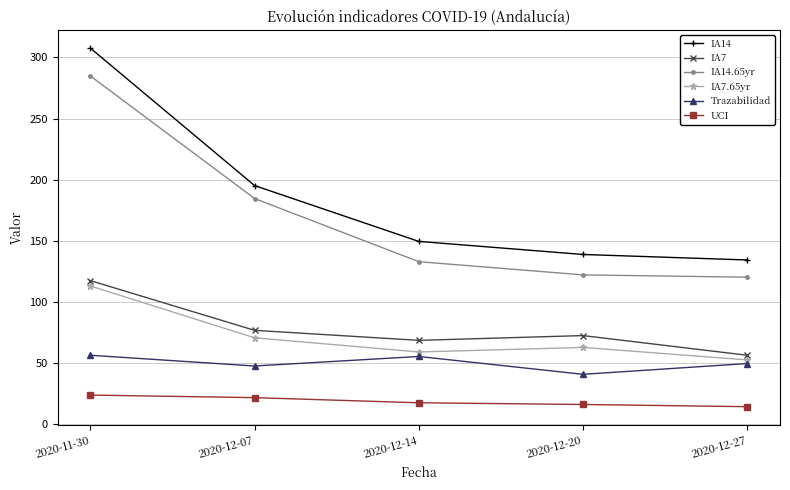

Where is IA7.65yr nearest to the value 82?

2020-12-07